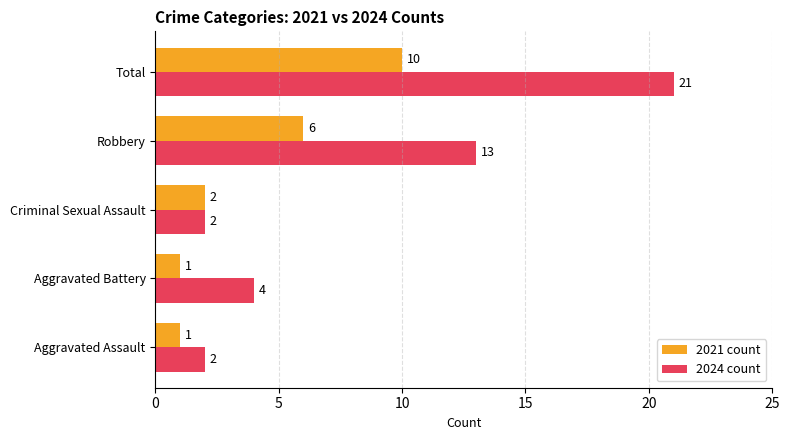

Between Criminal Sexual Assault and Total, which series saw the biggest shift?

2024 count